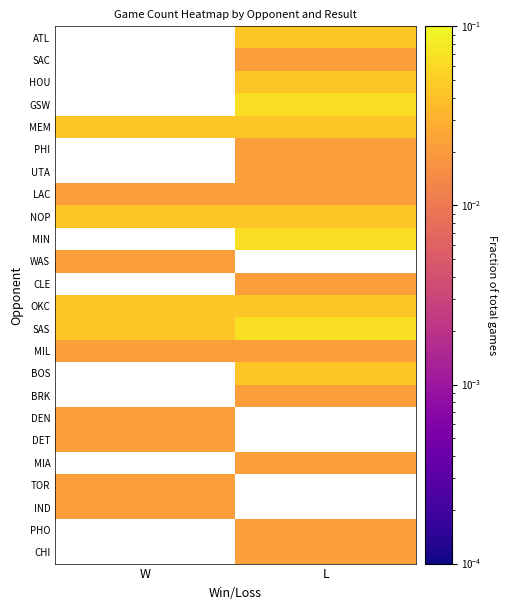

Rank the categories by SAC value from lowest to highest.

W, L